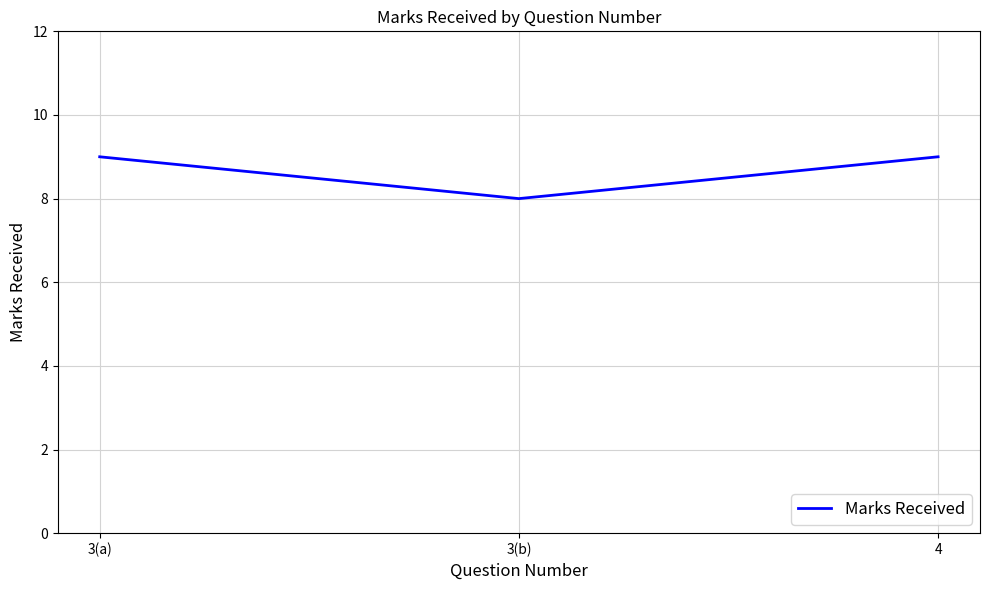

What is the ratio of the value at 3(a) to the value at 3(b)?

1.1